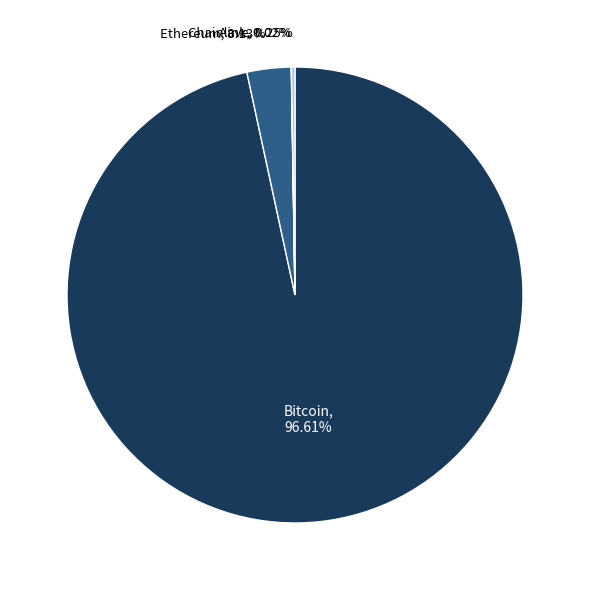

What is the largest slice in the pie chart?

Bitcoin